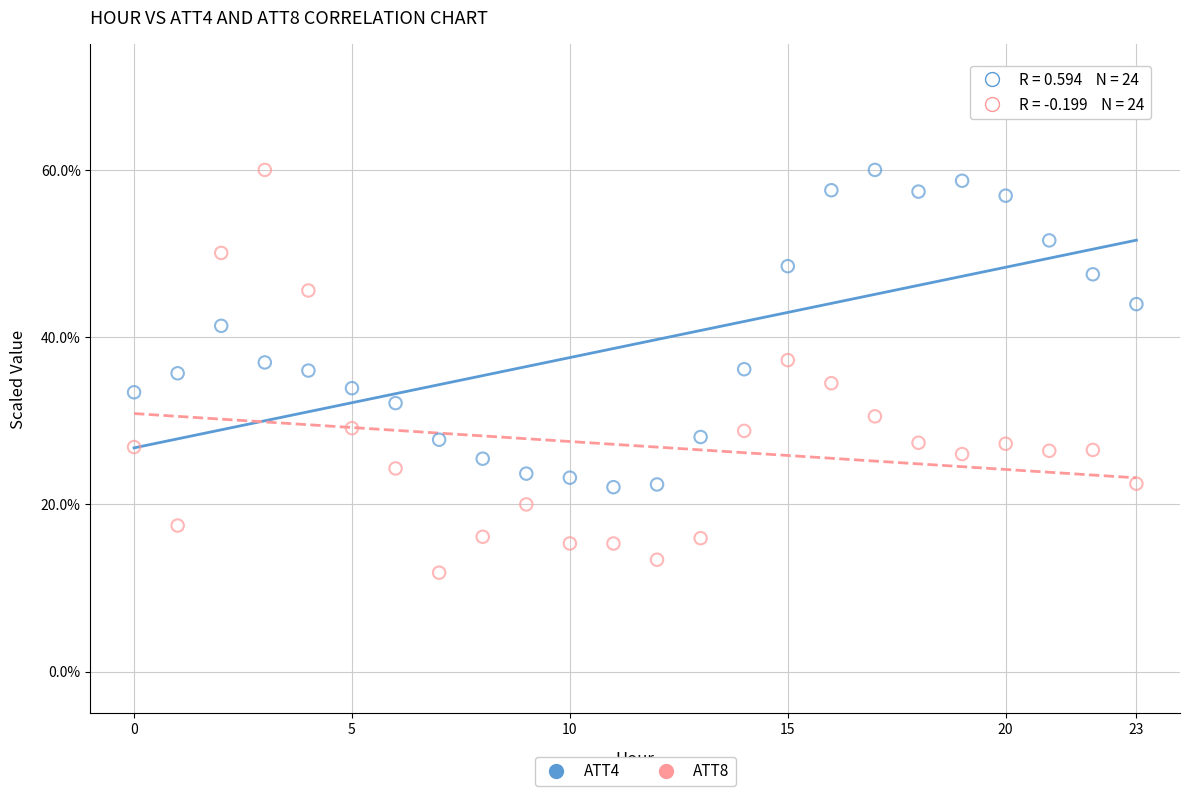

Across all data points, what is the range of Y values (max minus min)?

48.2